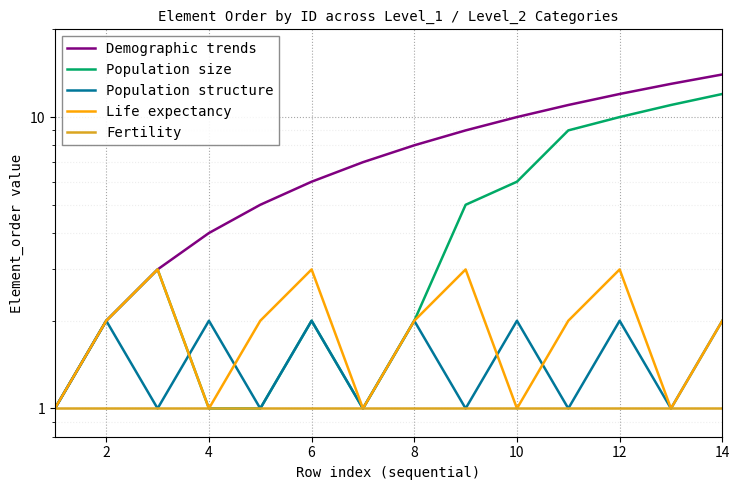

Reading right to left, what are all the values shown in this chart?

Demographic trends: 14	13	12	11	10	9	8	7	6	5	4	3	2	1
Population size: 12	11	10	9	6	5	2	1	2	1	1	3	2	1
Population structure: 2	1	2	1	2	1	2	1	2	1	2	1	2	1
Life expectancy: 2	1	3	2	1	3	2	1	3	2	1	3	2	1
Fertility: 1	1	1	1	1	1	1	1	1	1	1	1	1	1